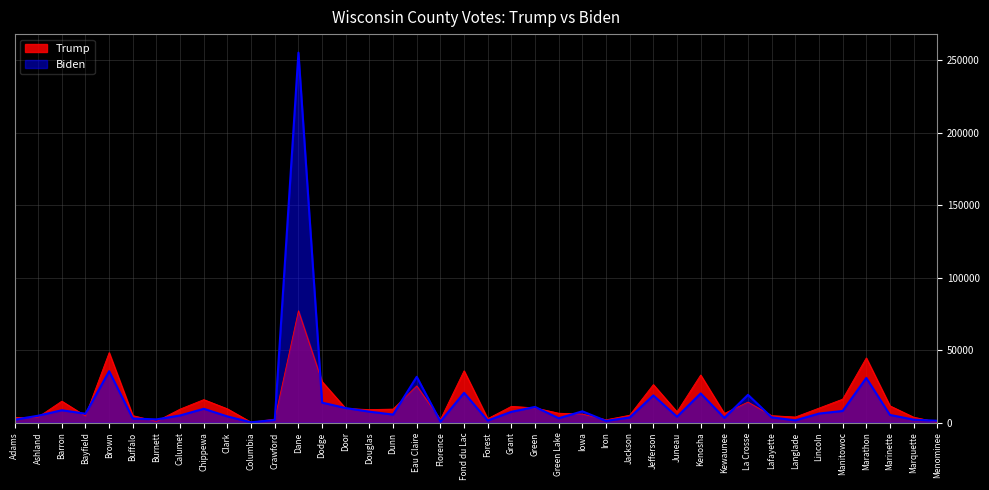

Which category has the highest value in the Trump series?

Dane